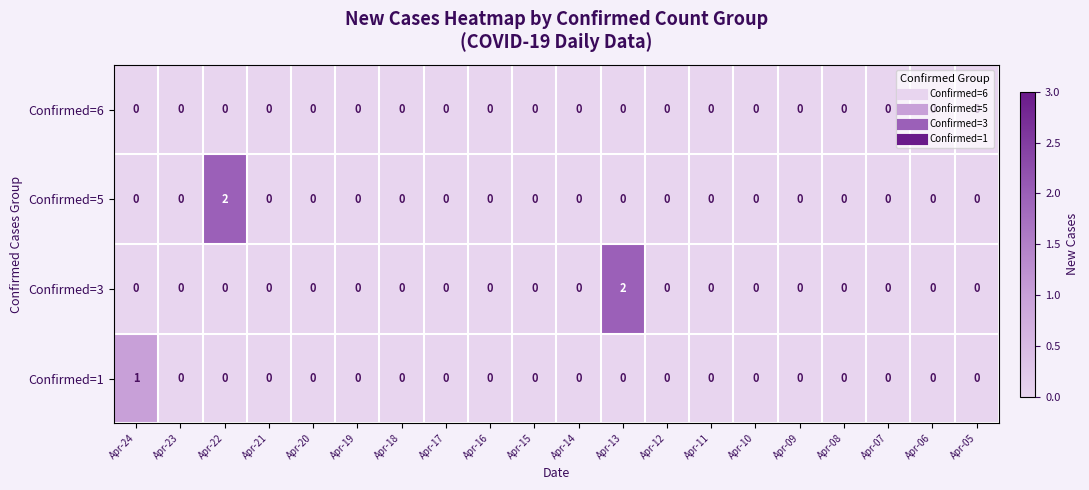

How many Confirmed=5 values are between 0 and 1?

19